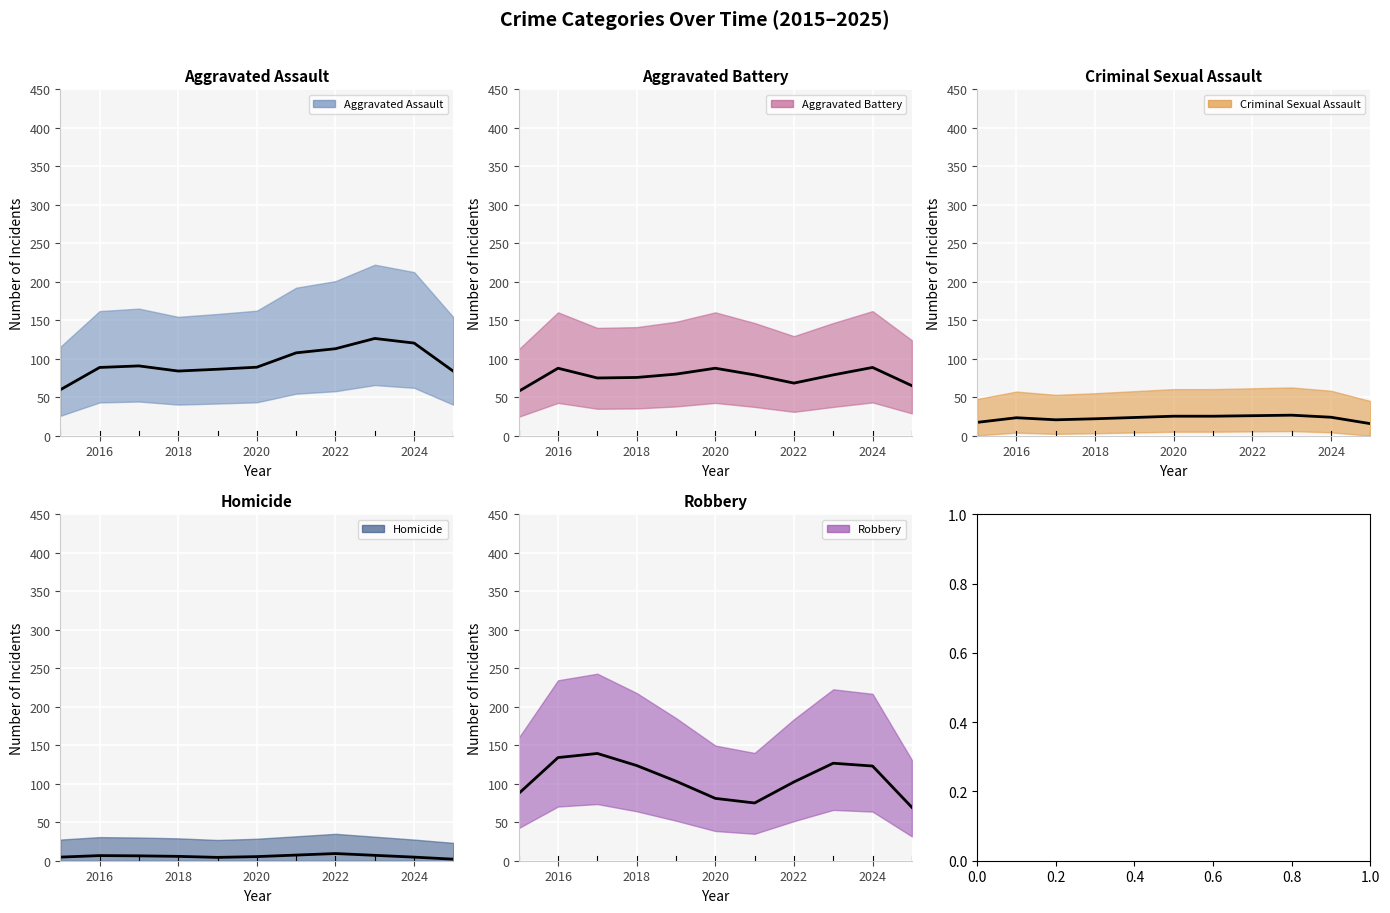

Is the value of Aggravated Battery at 2018 greater than the value of Homicide at 2019?

Yes